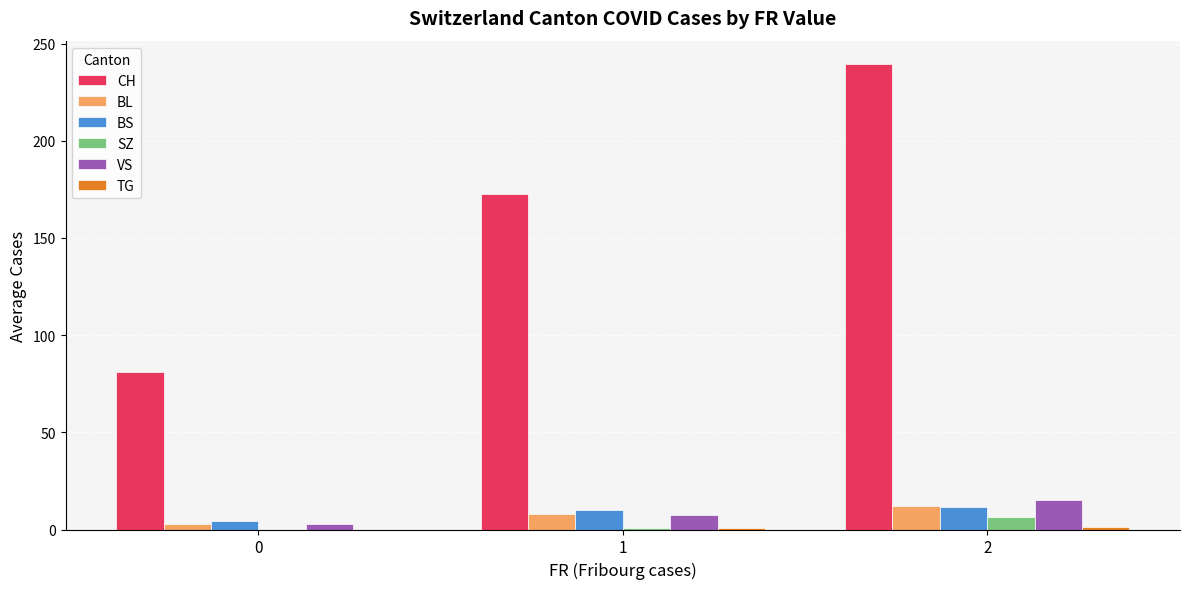

Is the value of BL at 0 greater than the value of BS at 2?

No